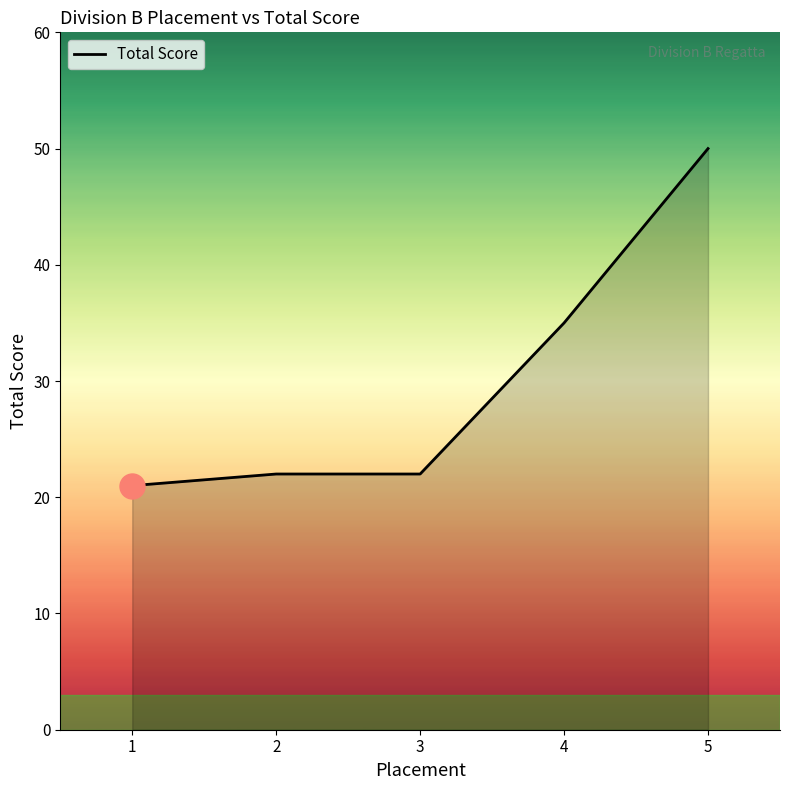

Reading right to left, what are all the values shown in this chart?

5=50	4=35	3=22	2=22	1=21